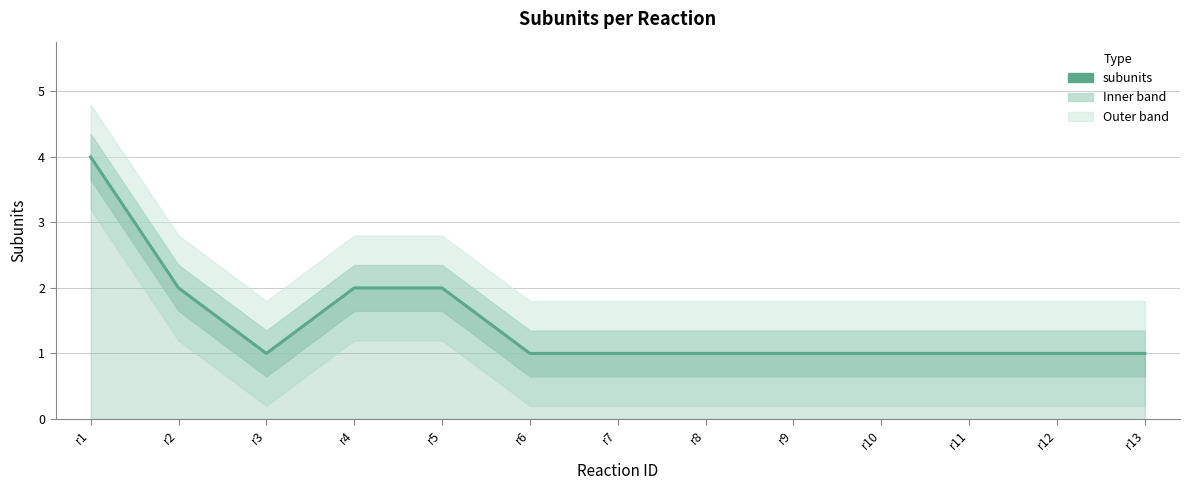

Where is the data nearest to the value 2?

r2